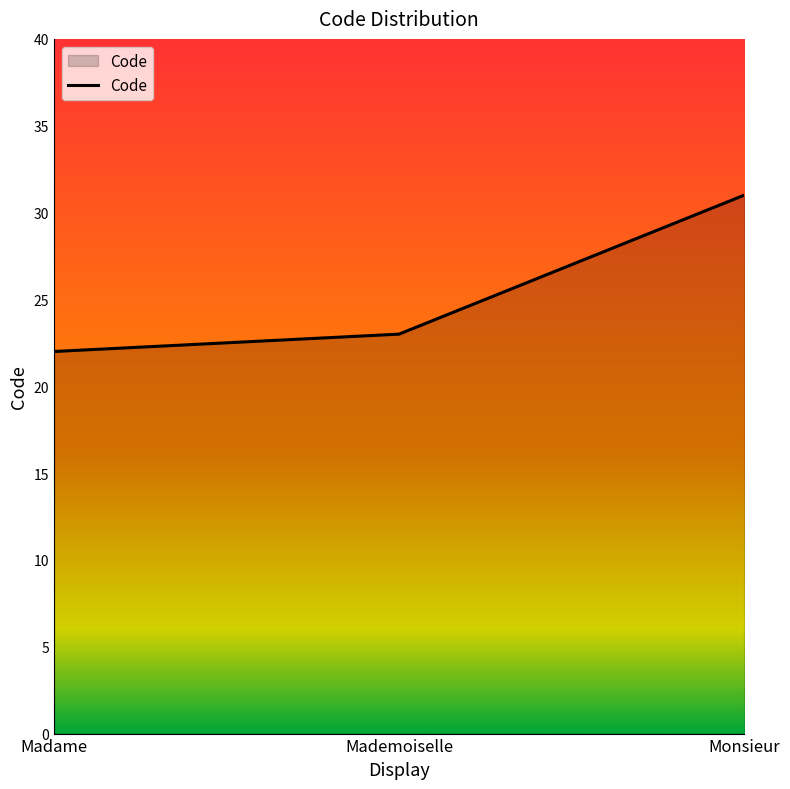

What position from the left is Monsieur?

3